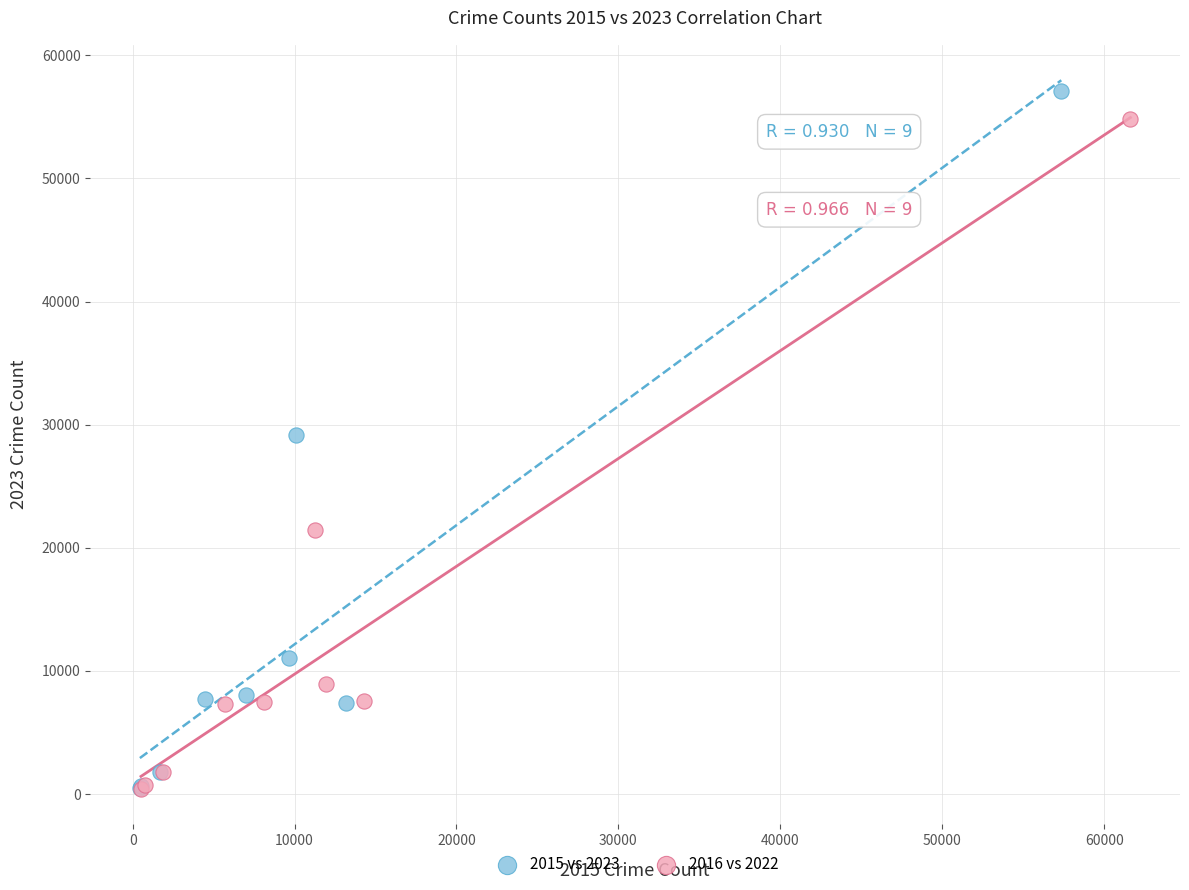

What are all the series names shown in the legend?

2015 vs 2023, 2016 vs 2022